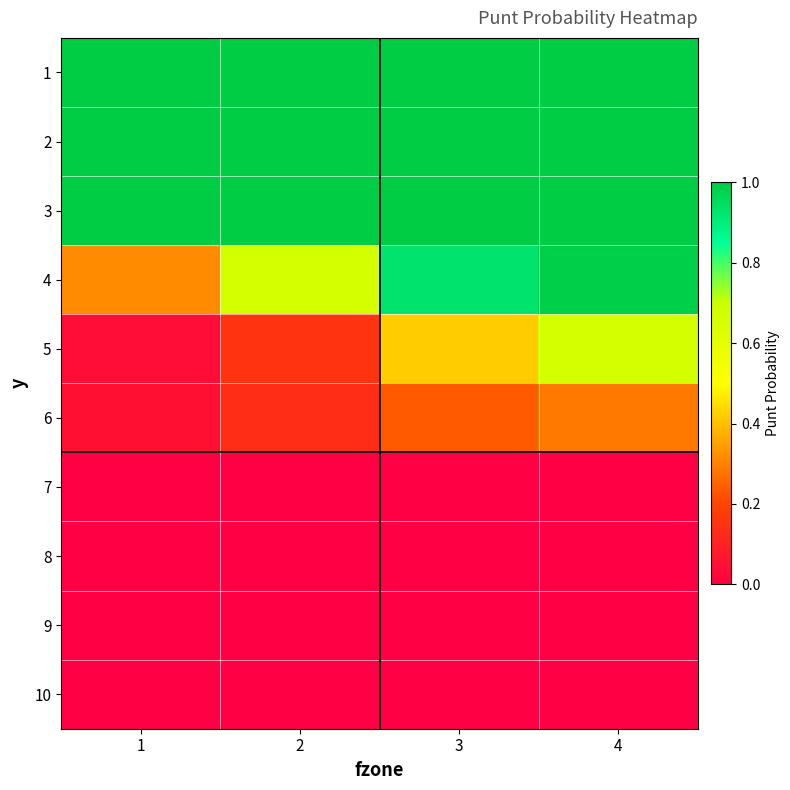

How many categories are shown in the chart?

4